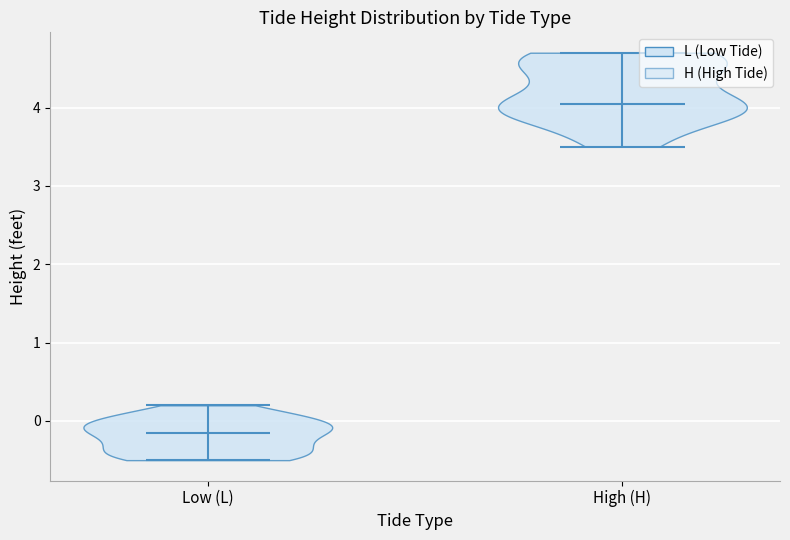

Reading left to right, read every violin against the y-axis: where its median line is, and the lowest and highest points it reaches. The values are not printed on the chart, so give them approximately, as read against the axis.

Low (L): median line -0.1, lowest point -0.5, highest point 0.2
High (H): median line 4.1, lowest point 3.5, highest point 4.7